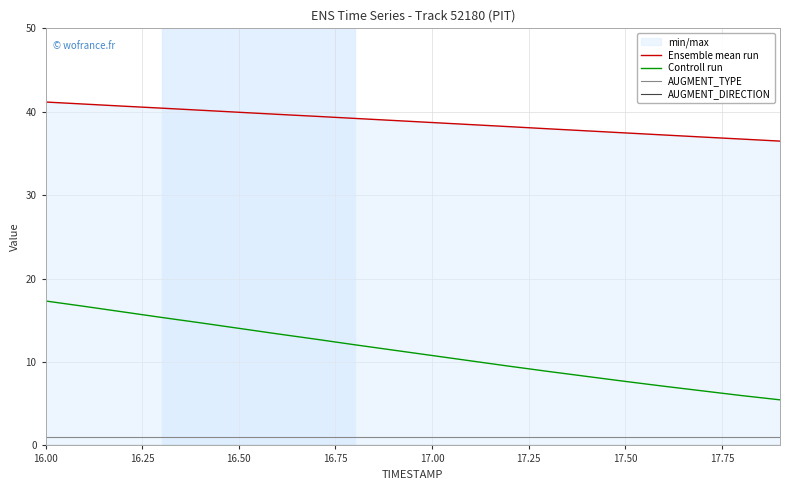

The AUGMENT_TYPE series shows 1.0 at 17.00. True or false?

True